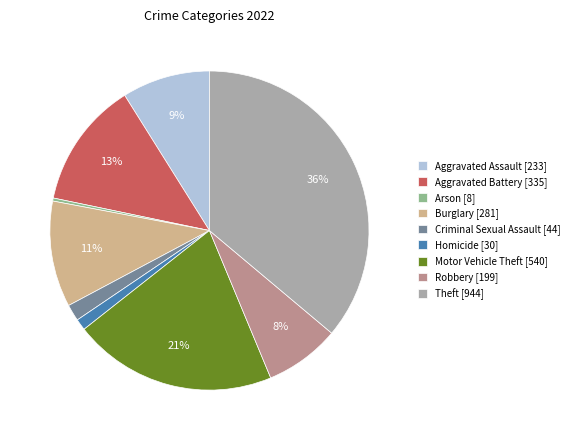

What is the largest slice in the pie chart?

Theft